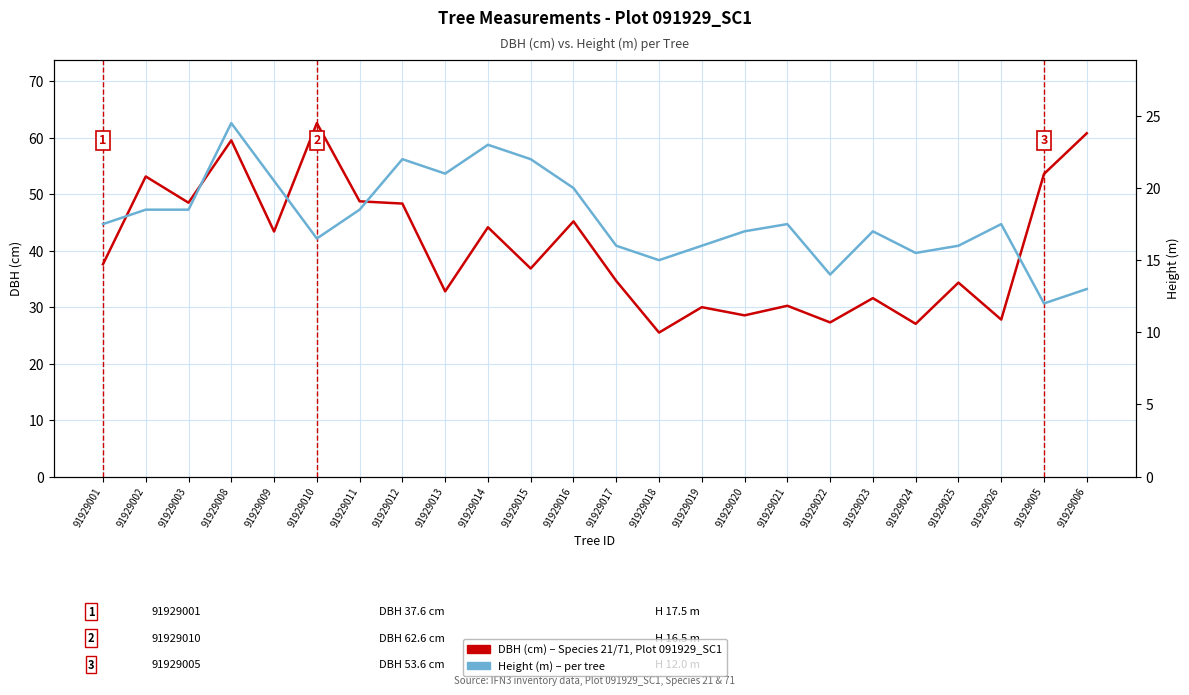

What is the maximum value for DBH (cm) – Species 21/71, Plot 091929_SC1?

62.6